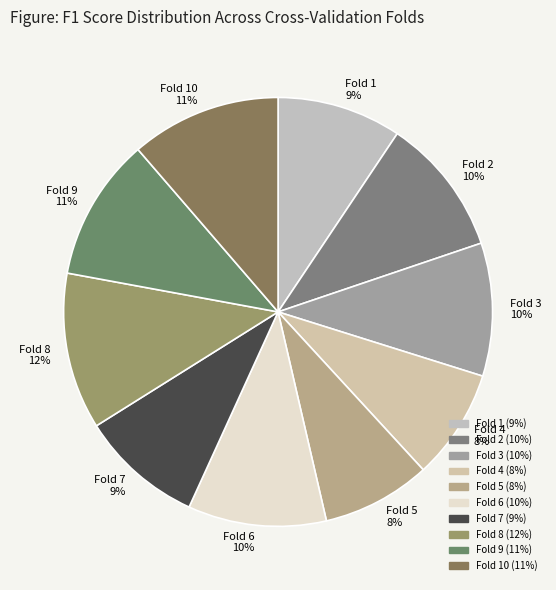

Count the number of slices in the pie.

10